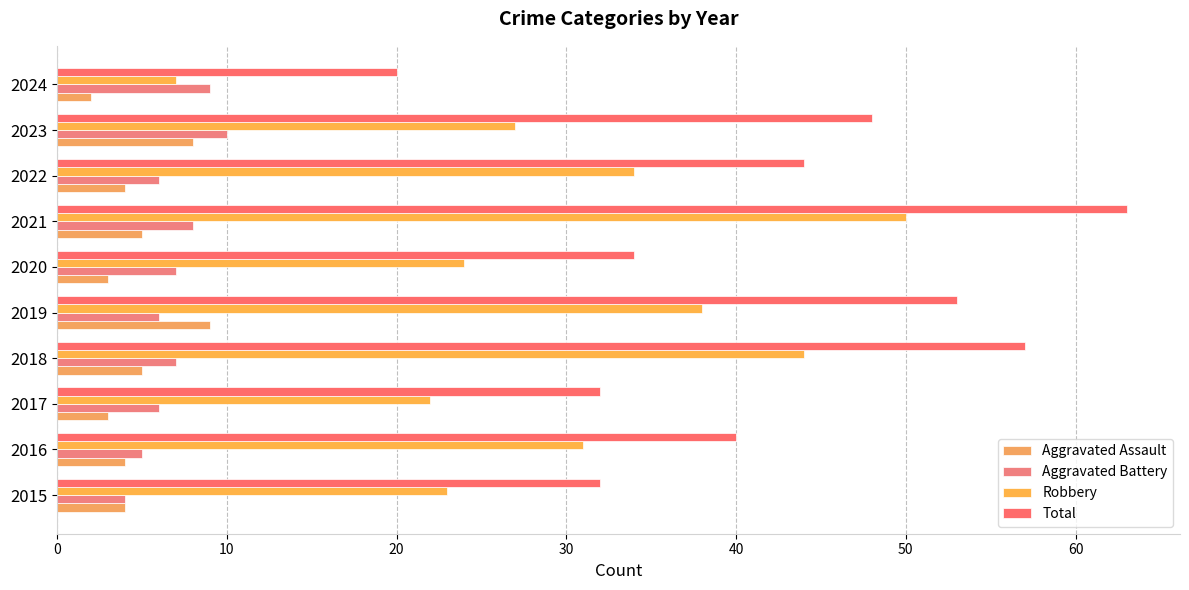

Count the number of categories in the chart.

10